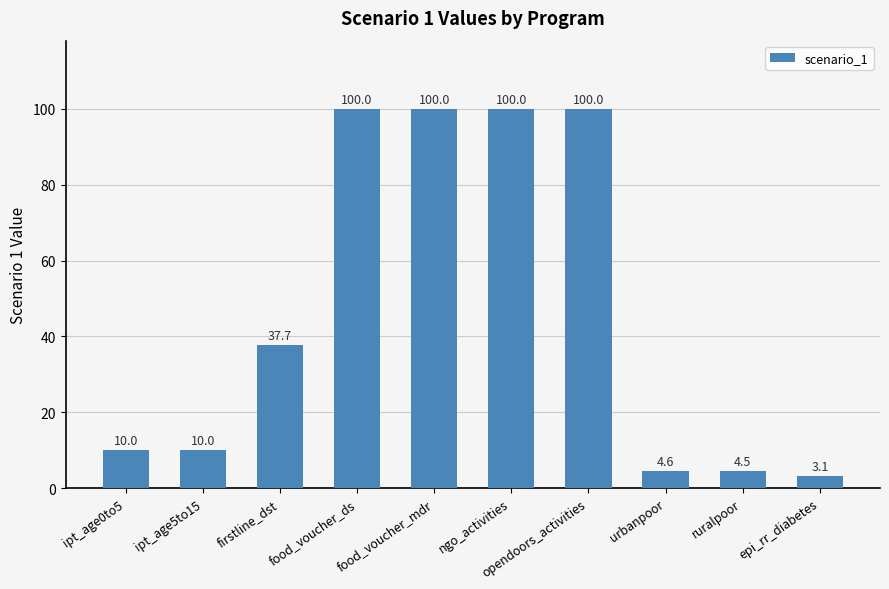

What is the label of the 9th bar from the right?

ipt_age5to15